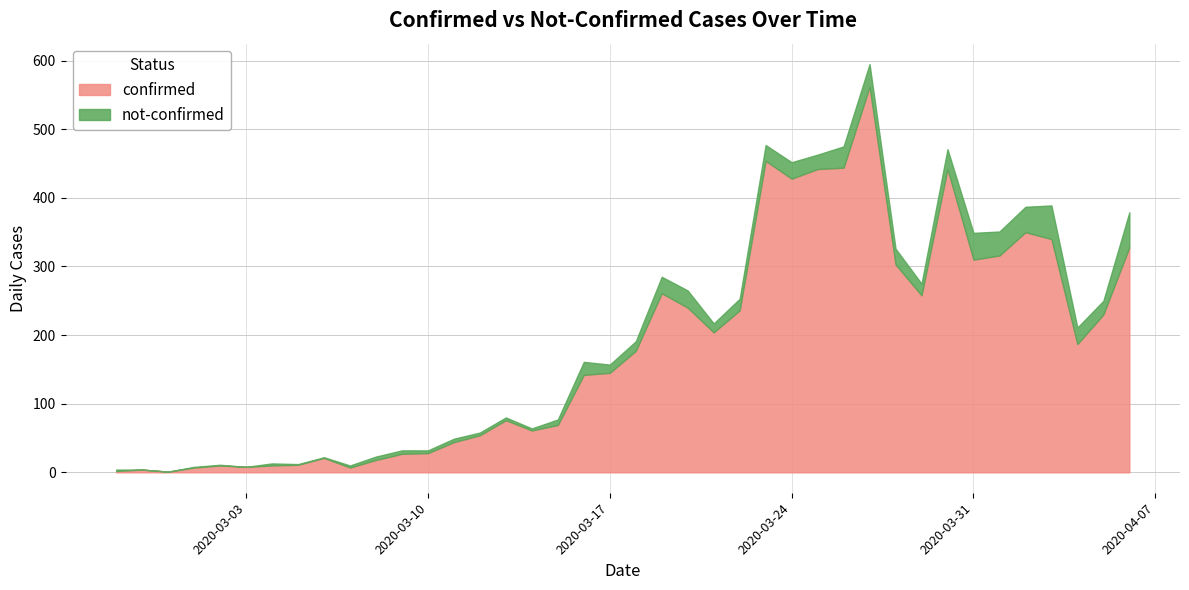

What position from the right is 2020-04-06?

1